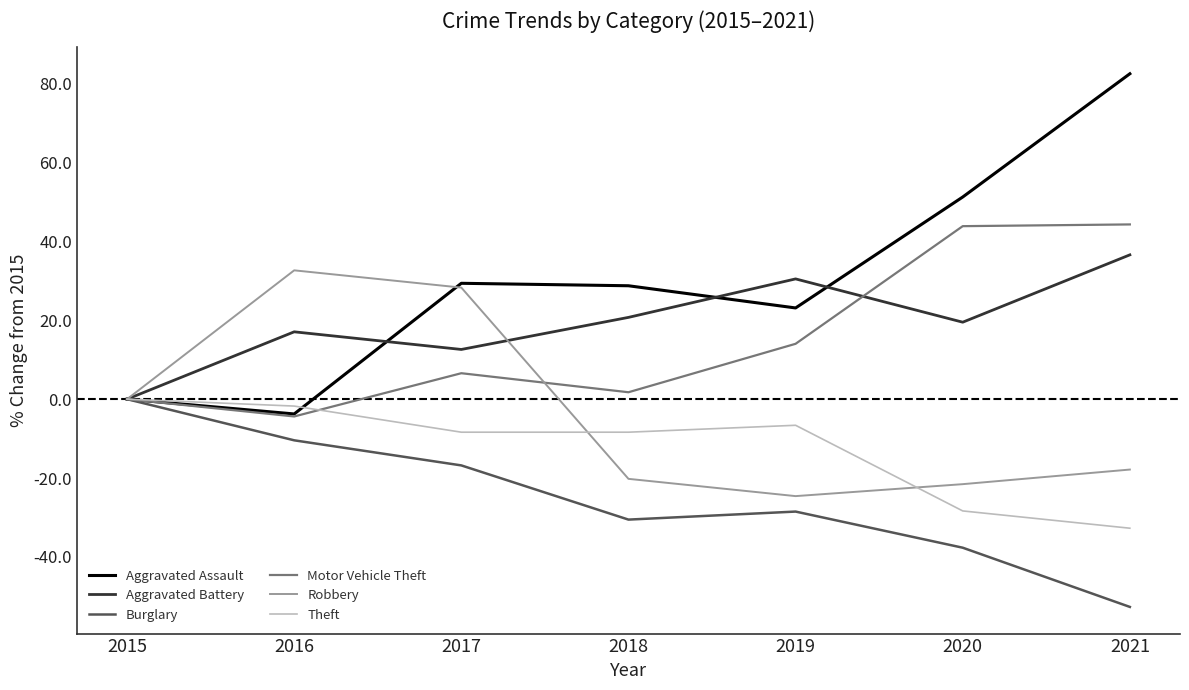

After their last crossing, which series has the higher values: Aggravated Assault or Aggravated Battery?

Aggravated Assault